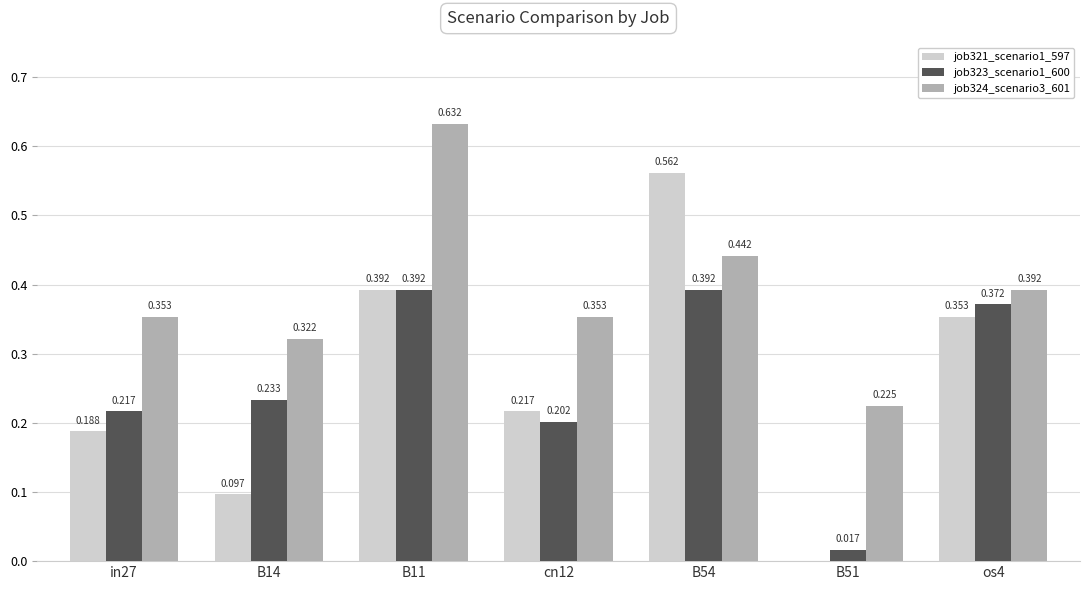

Is the value of job324_scenario3_601 at in27 greater than the value of job321_scenario1_597 at B51?

Yes